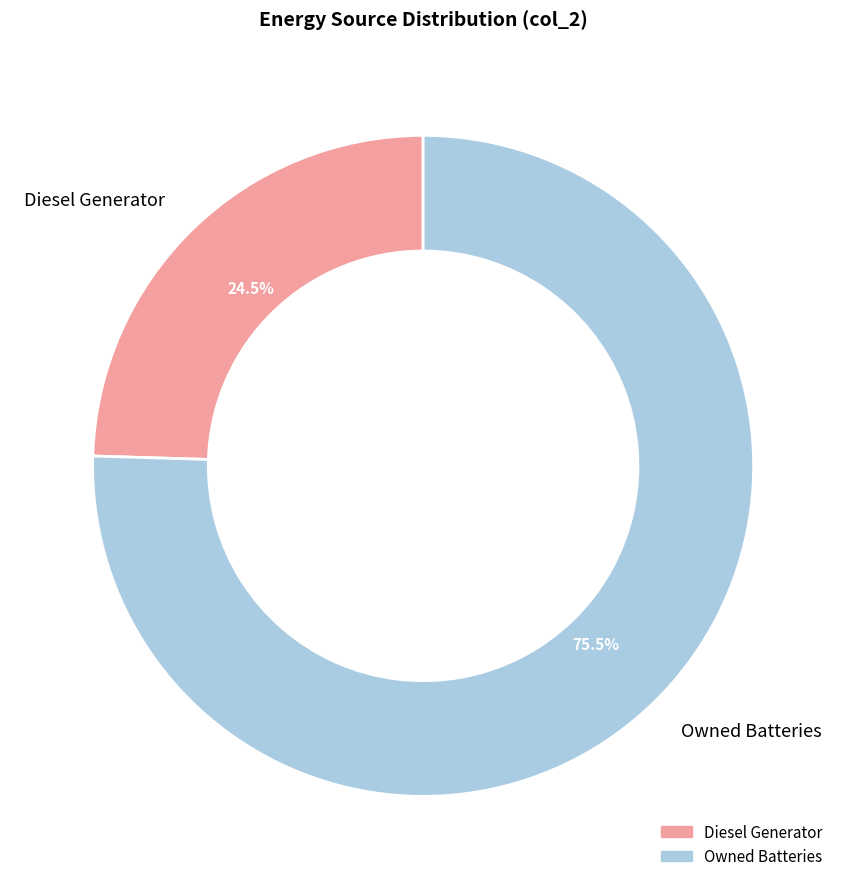

Is there a majority slice in this chart?

Yes